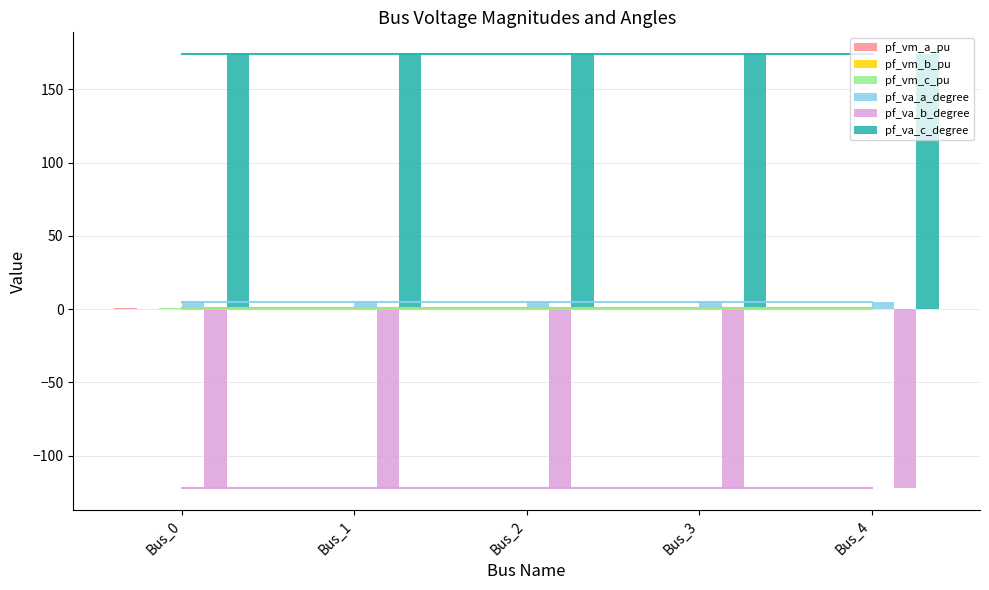

Reading left to right, list all the values displayed in this chart.

pf_vm_a_pu: 0.9	0.9	0.9	0.9	0.9
pf_vm_b_pu: 0.2	0.2	0.2	0.2	0.2
pf_vm_c_pu: 0.8	0.8	0.8	0.8	0.8
pf_va_a_degree: 5.2	5.2	5.2	5.2	5.2
pf_va_b_degree: -122.1	-122.1	-122.1	-122.1	-122.1
pf_va_c_degree: 174.2	174.2	174.2	174.2	174.2